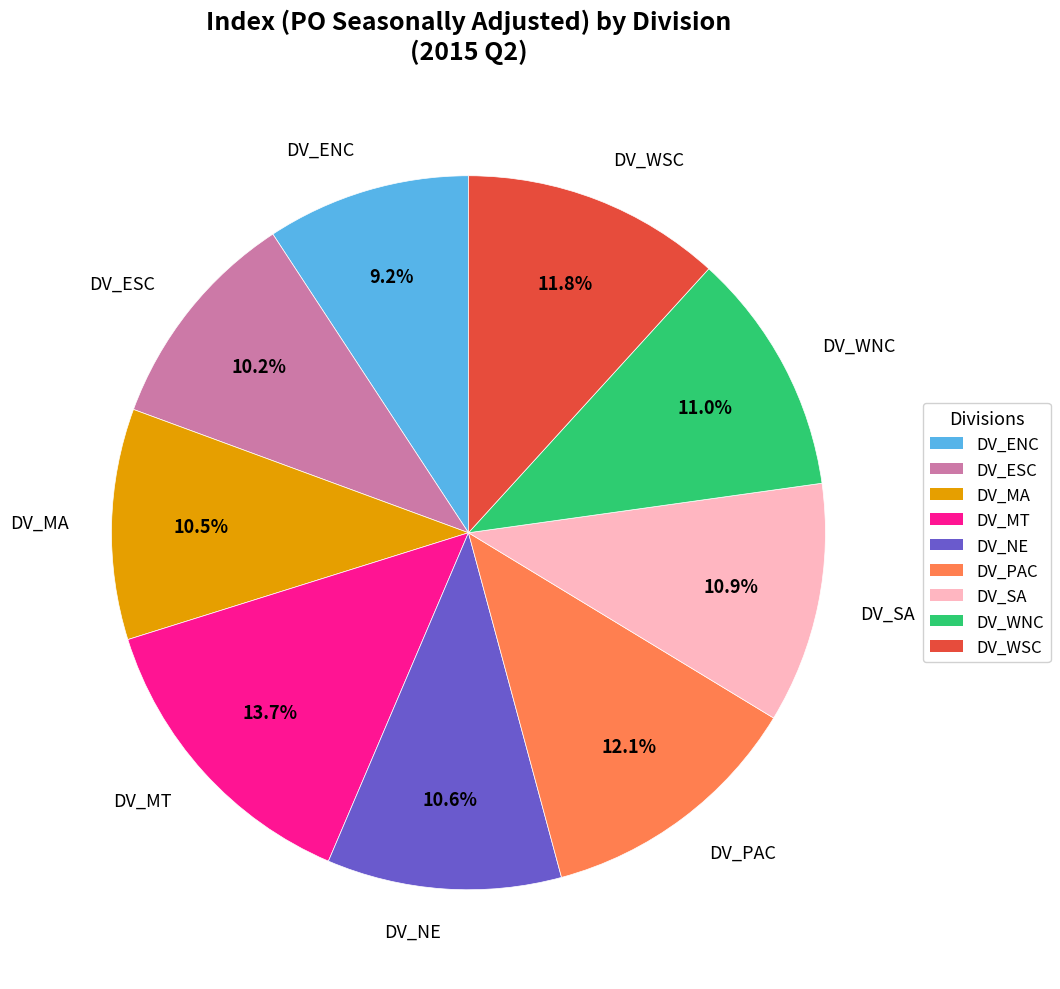

Does DV_SA account for over 50% of the chart?

No